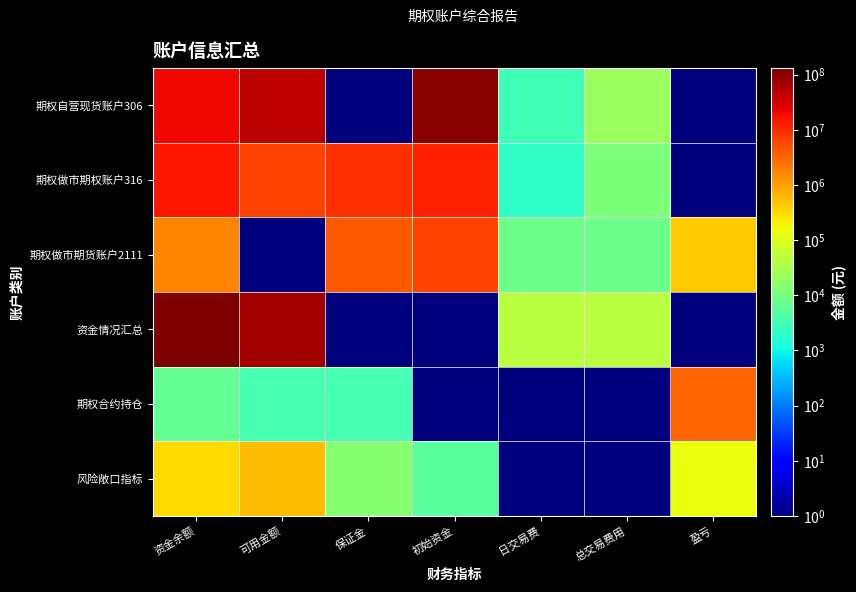

What is the total value across all series at 初始资金?

131315733.2